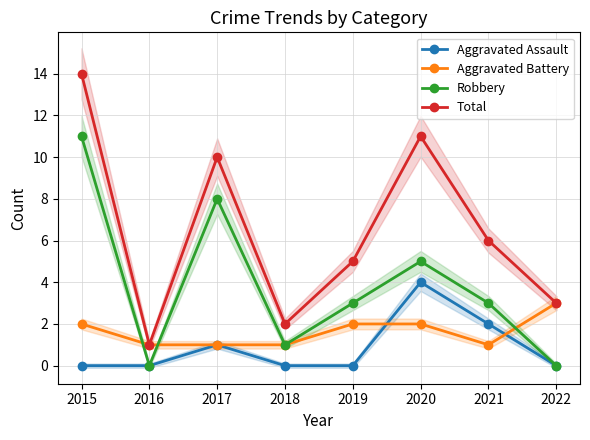

Which label corresponds to the smallest value in the chart?

2015